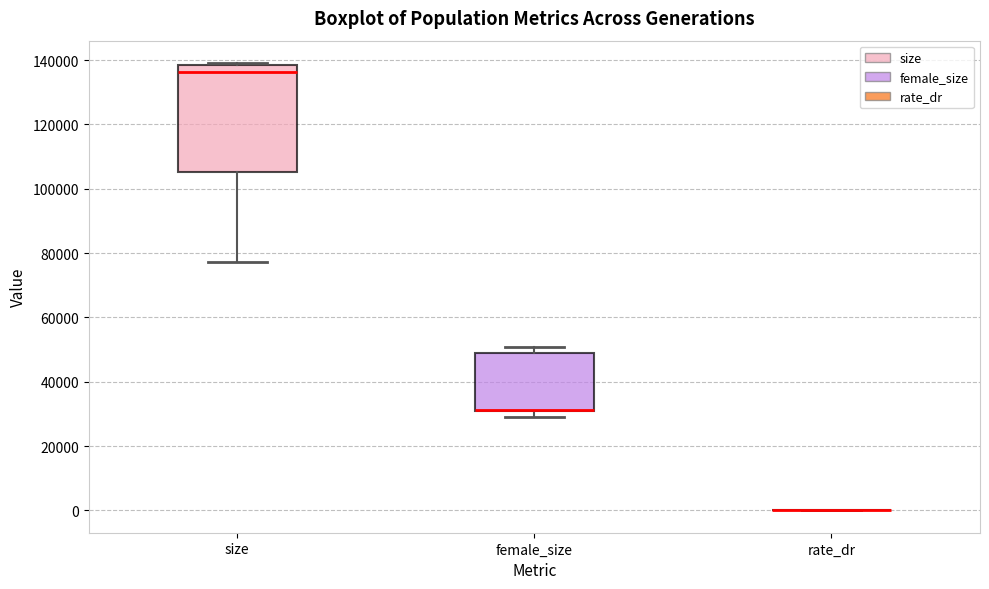

Comparing the boxes themselves (not the whiskers), which one is the tallest?

size